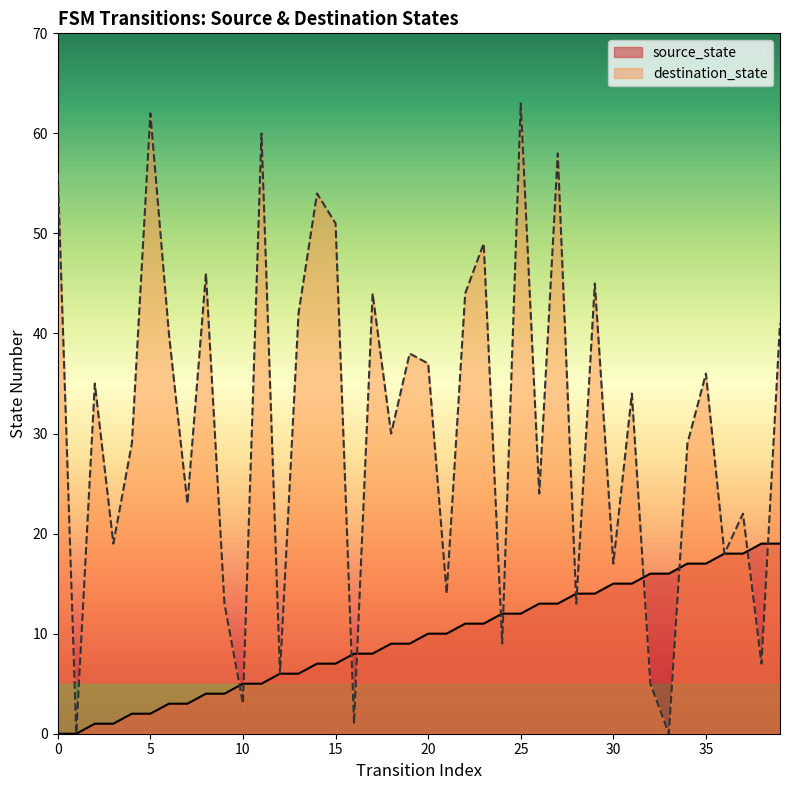

At which category is the sum across all series the highest?

25